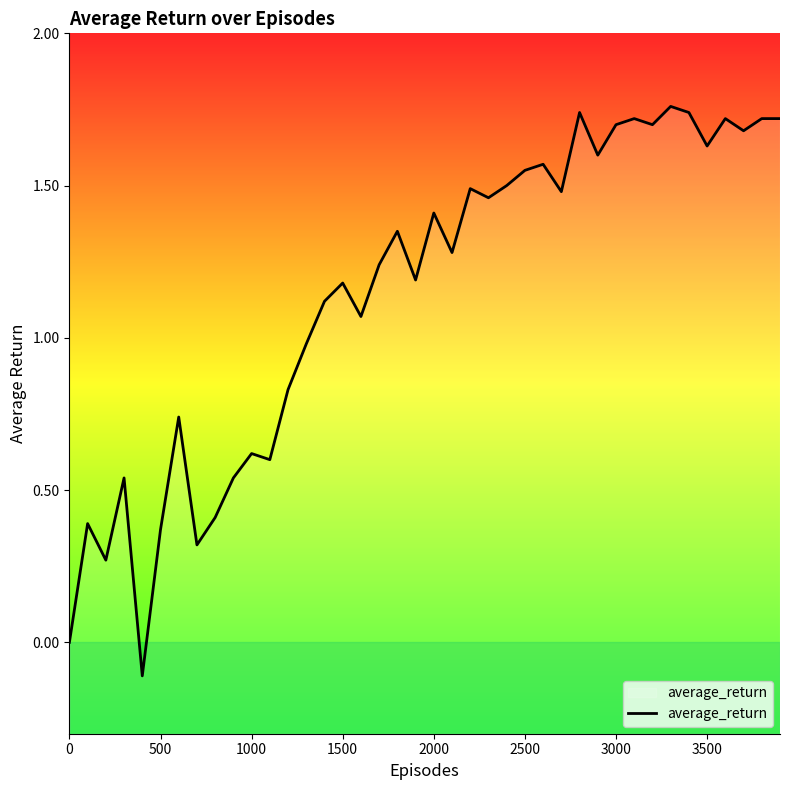

How many lines are shown in the chart?

1